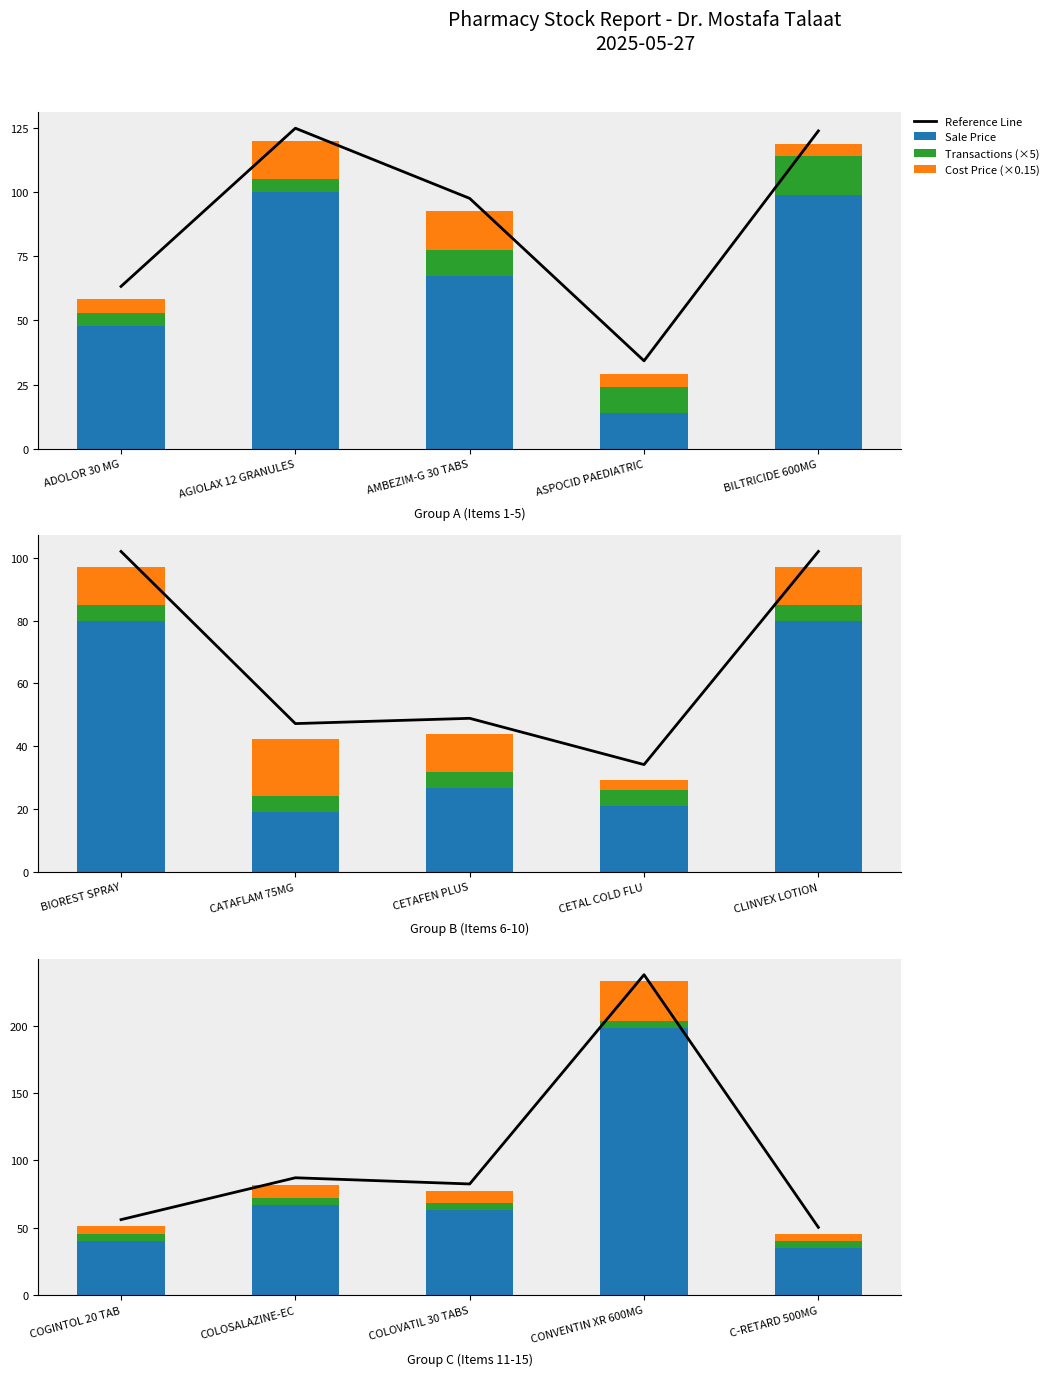

What is the label of the 5th bar from the right?

COGINTOL 20 TAB